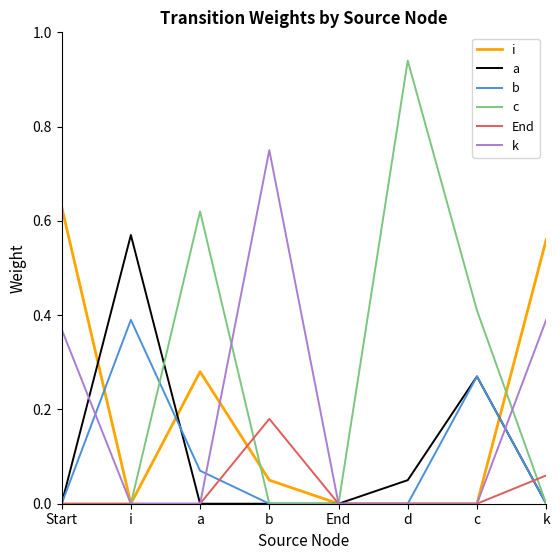

What is the sum of the c values at c and a?

1.0